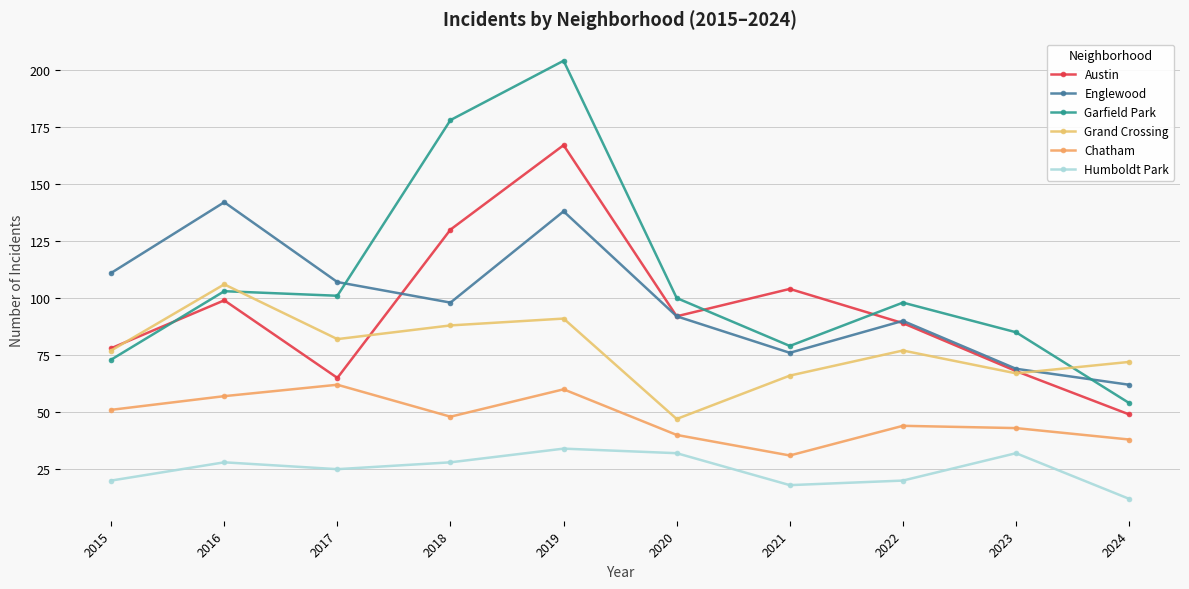

Which category has the lowest value across all series?

2024